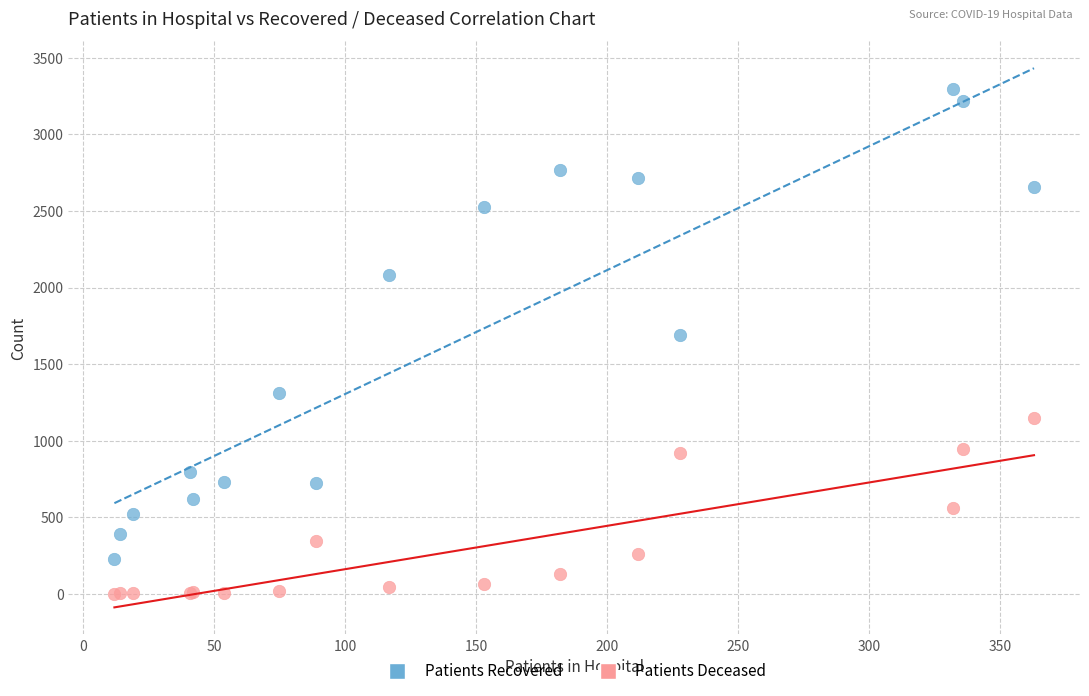

Which series has the largest Y range (max minus min)?

Patients Recovered